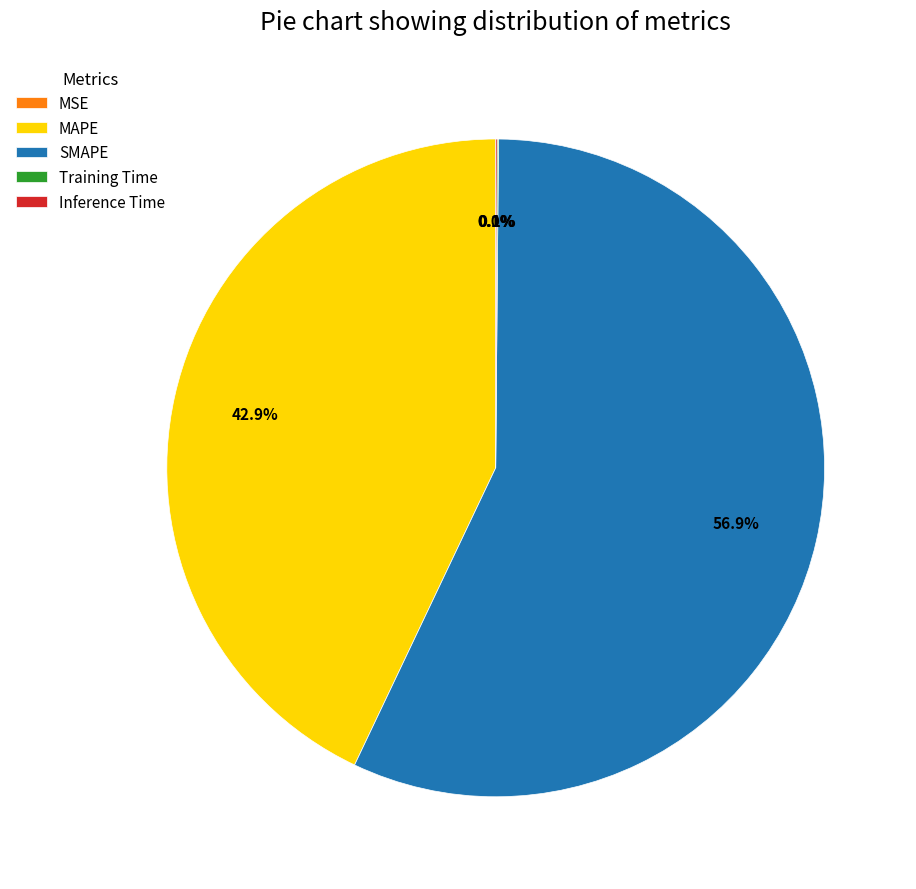

Which slice is the largest?

SMAPE